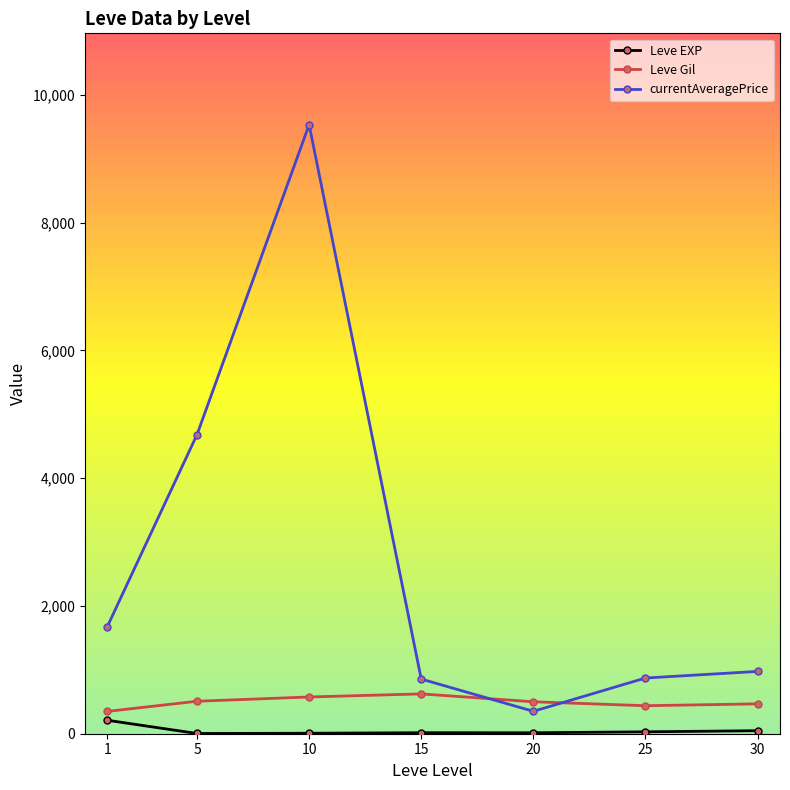

List the series in order of their overall mean, highest first.

currentAveragePrice, Leve Gil, Leve EXP